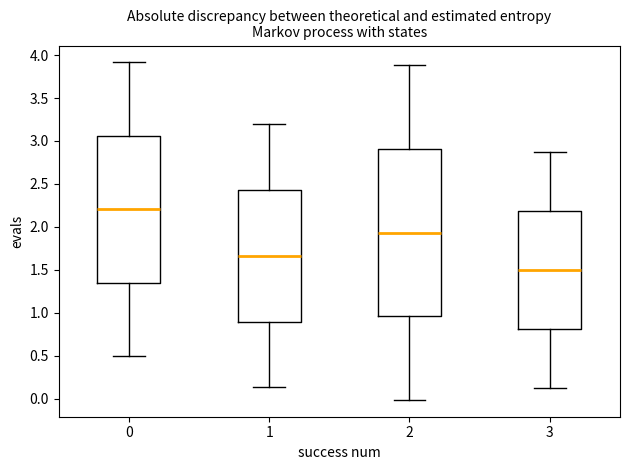

Which box's median line is the lowest?

3